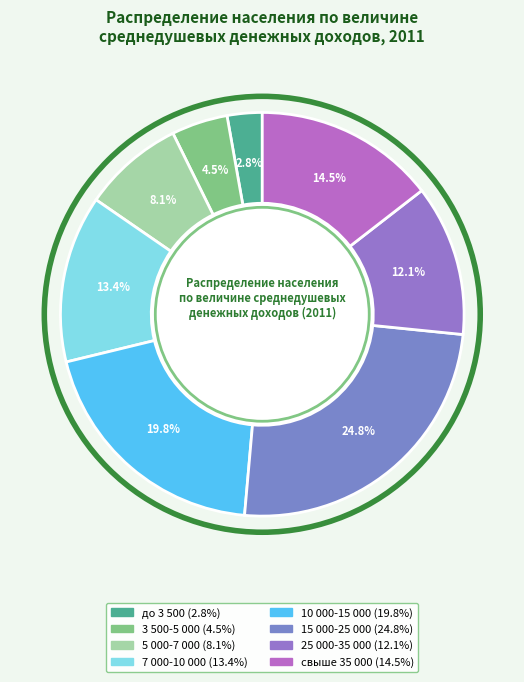

Which category has the smallest portion of the pie?

до 3 500